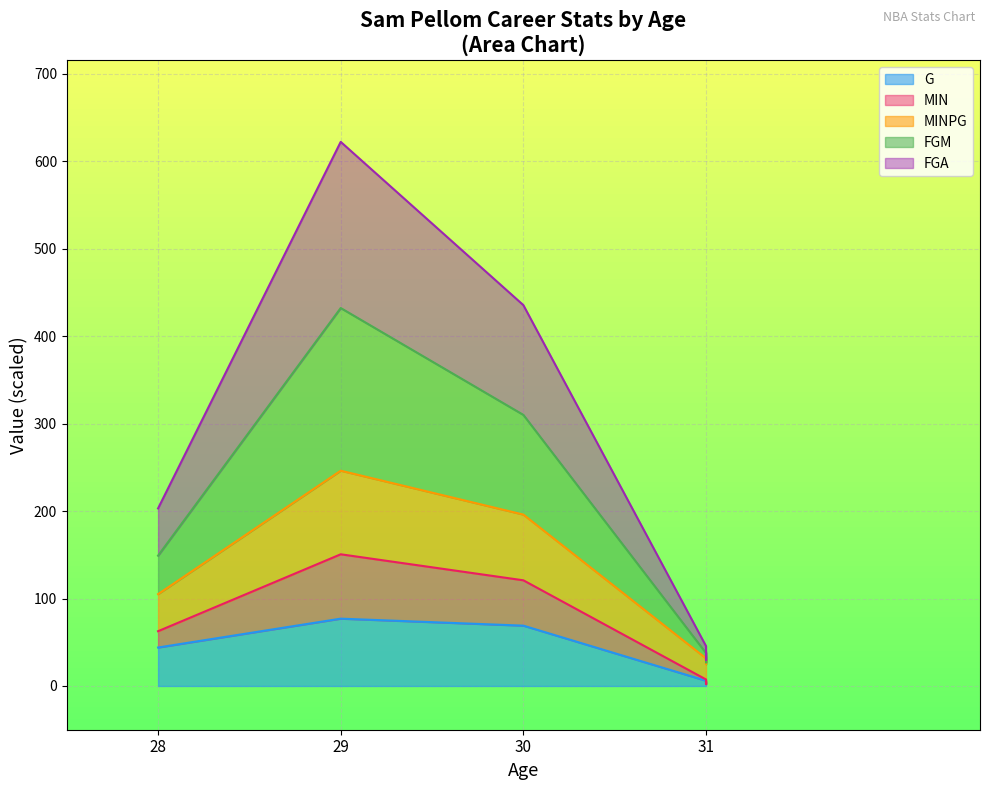

What is the spread (max minus min) of values at 30?

366.5